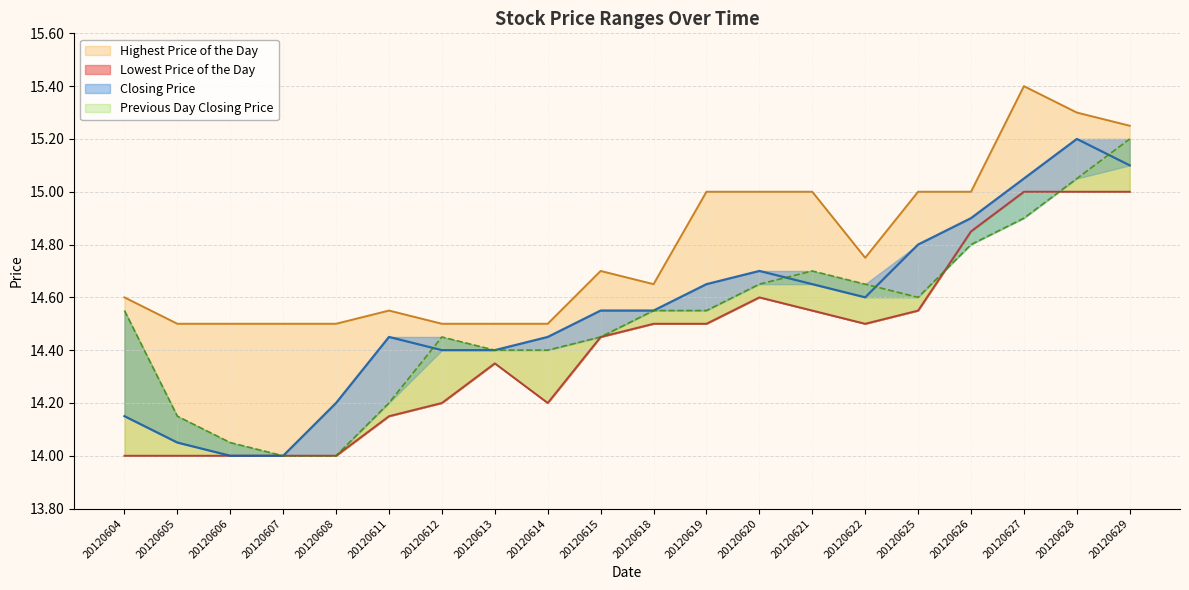

The value of Highest Price of the Day at 20120628 is 22.8. True or false?

False